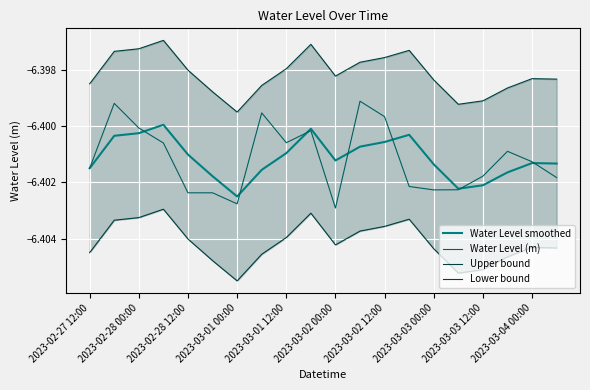

Is the value of Water Level (m) at 2023-03-01 12:00 greater than the value of Water Level smoothed at 2023-02-28 12:00?

Yes